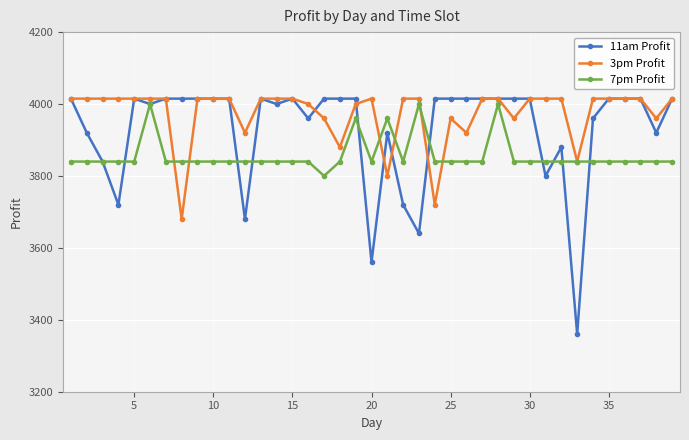

What is the difference between the second highest and second lowest values in the 7pm Profit series?

160